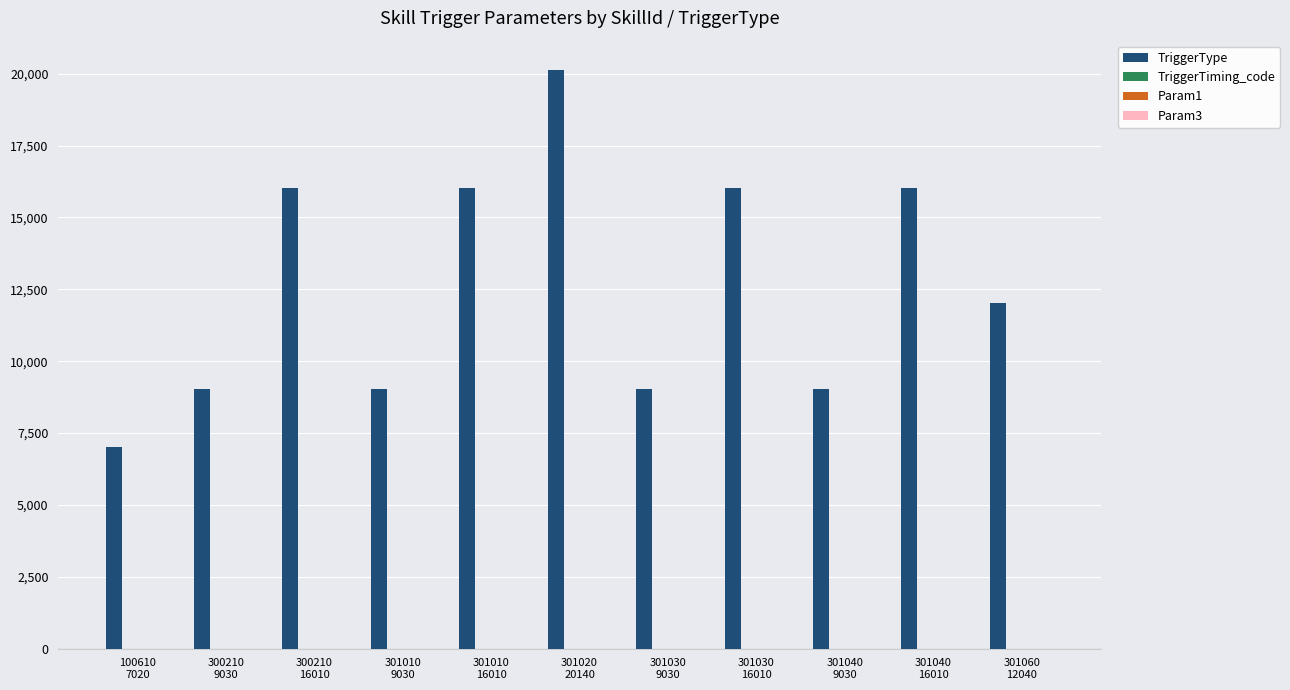

What is the maximum value for TriggerType?

20140